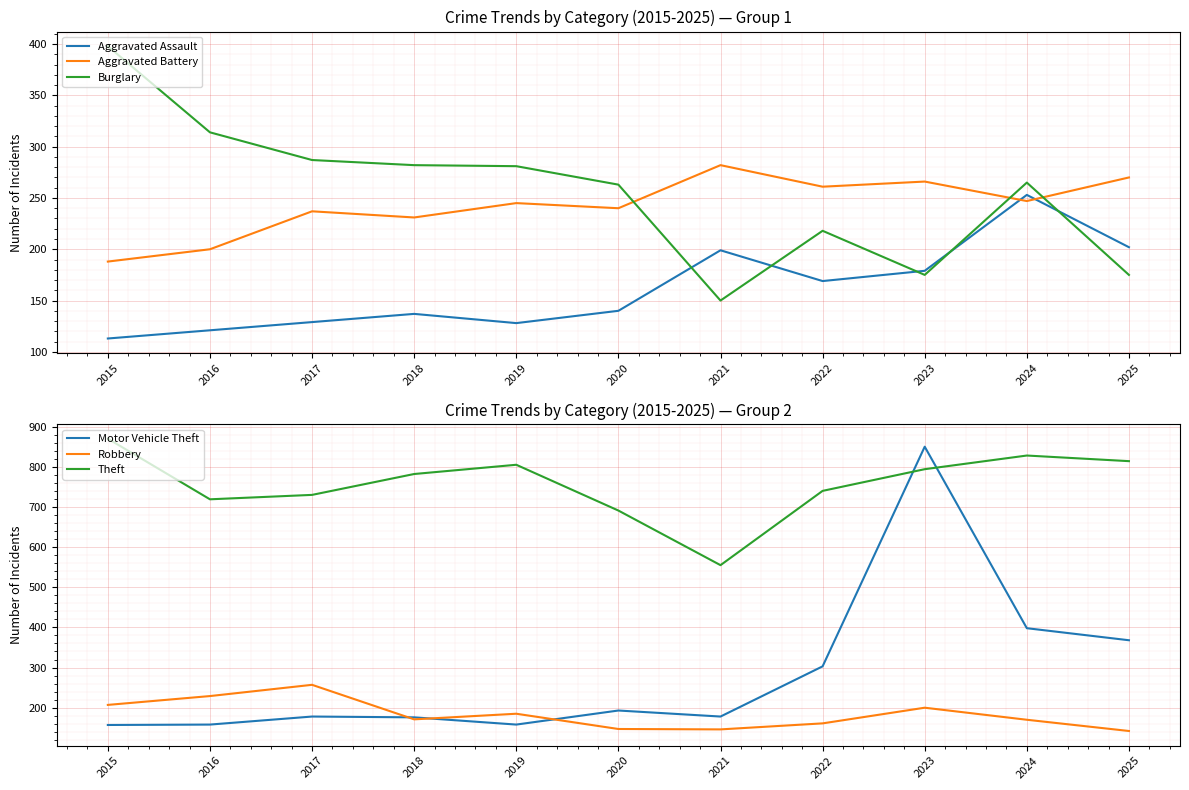

Which has a higher value, 2024 or 2025?

2024